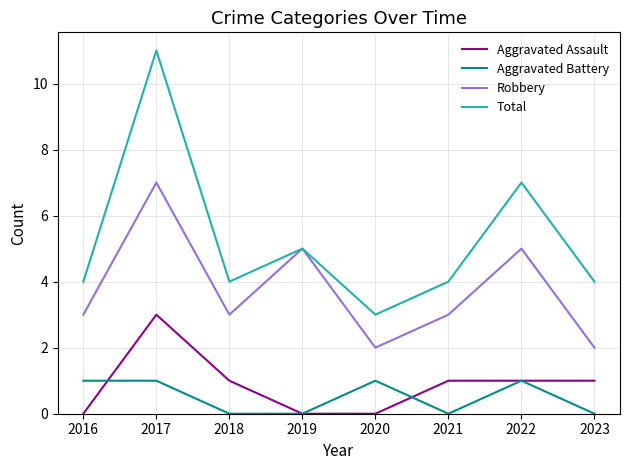

What is the difference between the highest and lowest values at 2018?

4